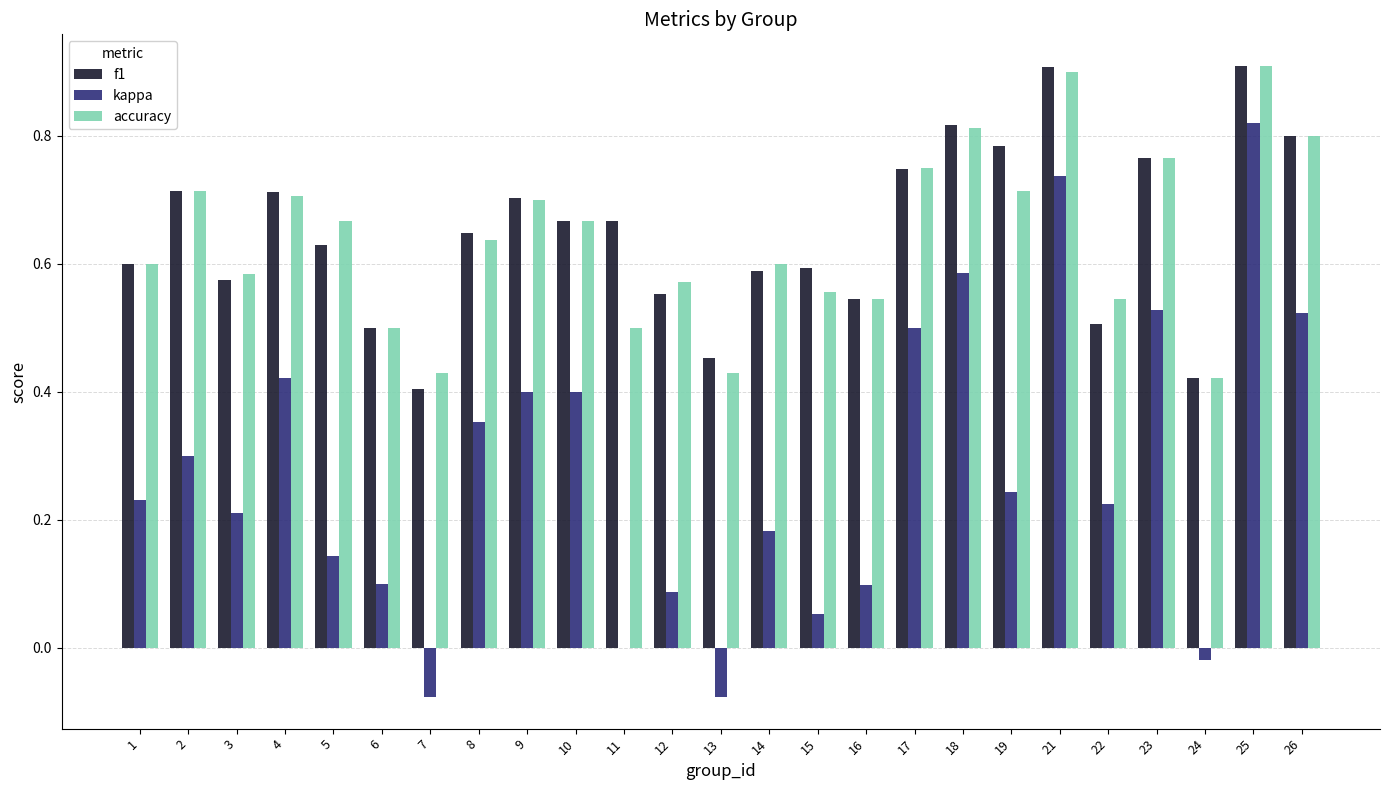

What is the greatest value displayed?

0.9